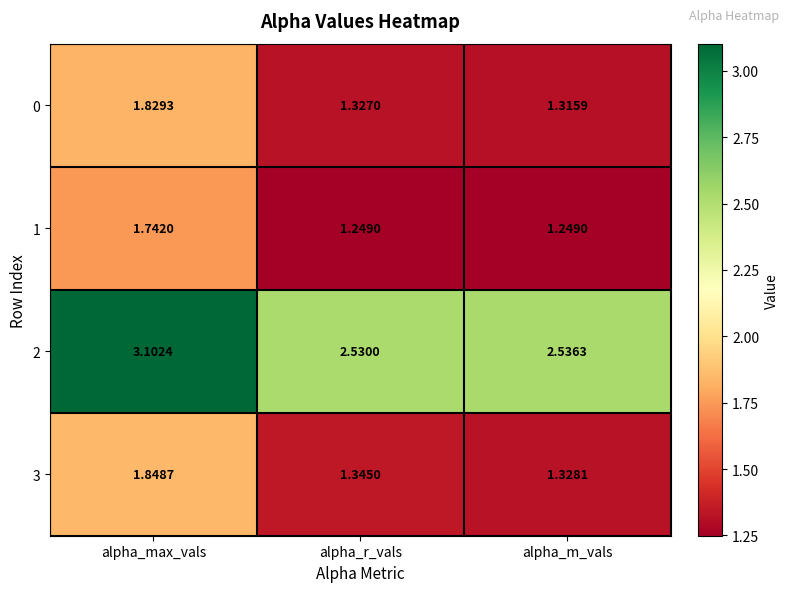

Between alpha_max_vals and alpha_m_vals, which series saw the biggest shift?

2